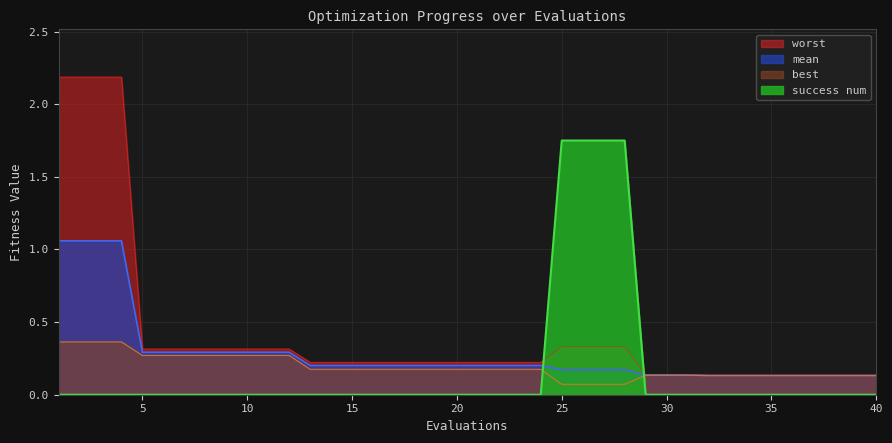

At which label does success num reach its peak?

25